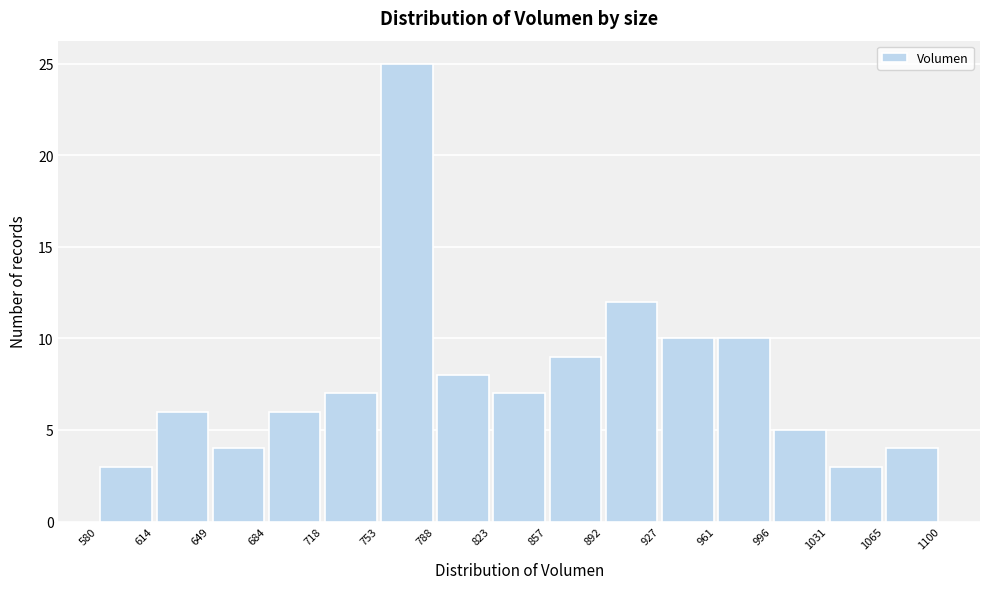

Reading left to right, transcribe this chart: for each bar, give the range it covers on the x-axis and its height. The values are not printed on the chart, so give them approximately, as read against the axis.

580 to 614: 3
614 to 649: 6
649 to 684: 4
684 to 718: 6
718 to 753: 7
753 to 788: 25
788 to 823: 8
823 to 857: 7
857 to 892: 9
892 to 927: 12
927 to 961: 10
961 to 996: 10
996 to 1031: 5
1031 to 1065: 3
1065 to 1100: 4